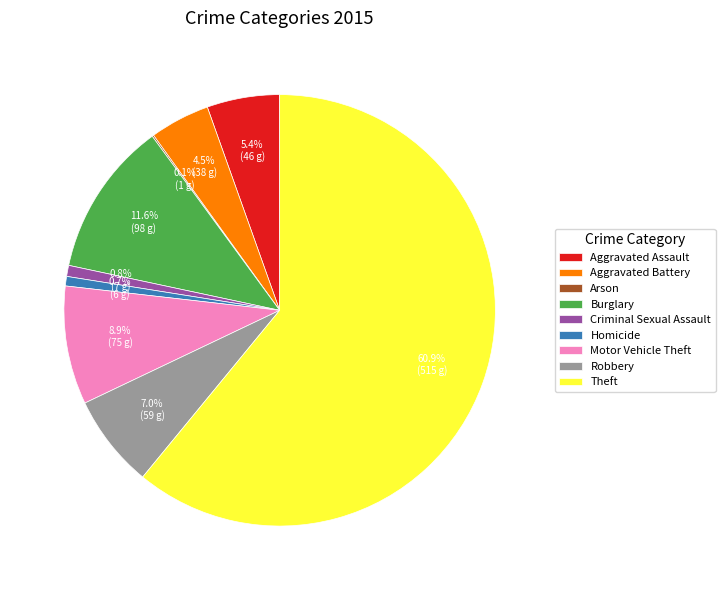

Which category accounts for the majority?

Theft